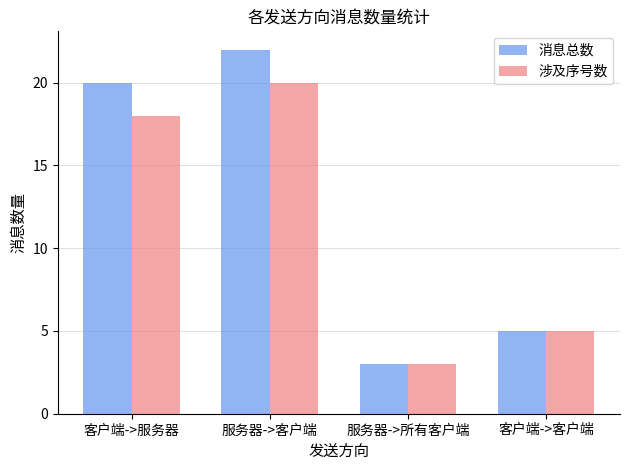

What is the difference between the second highest and minimum values in the 涉及序号数 series?

15